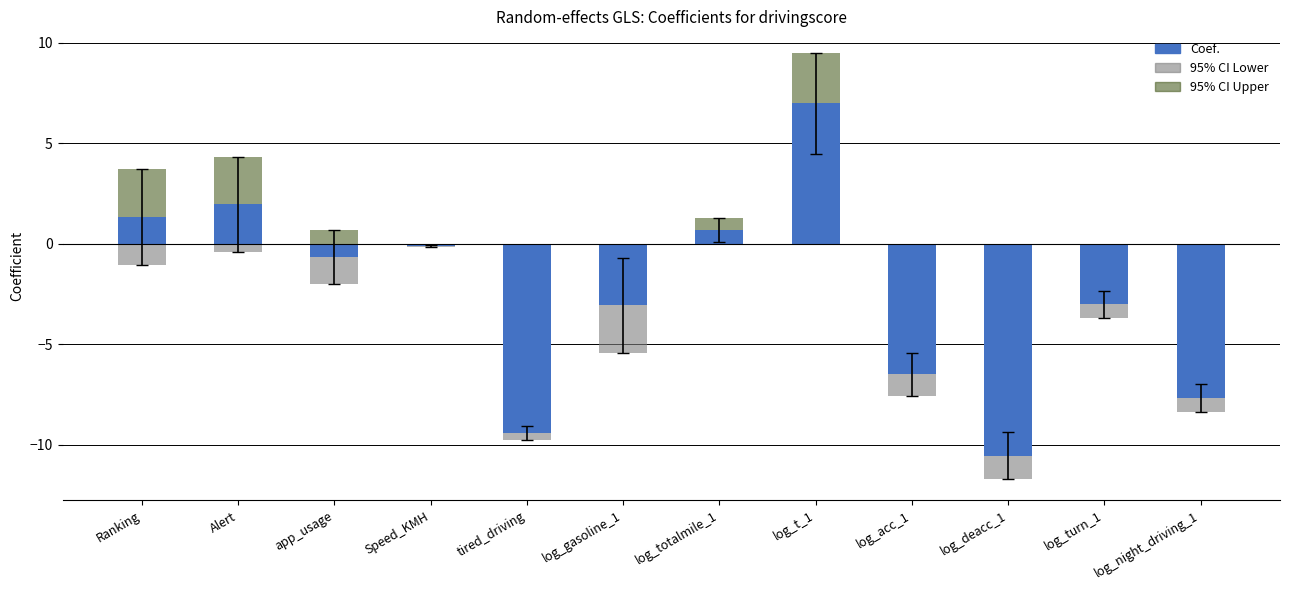

The 95% CI Upper series shows 1.0 at log_turn_1. True or false?

False